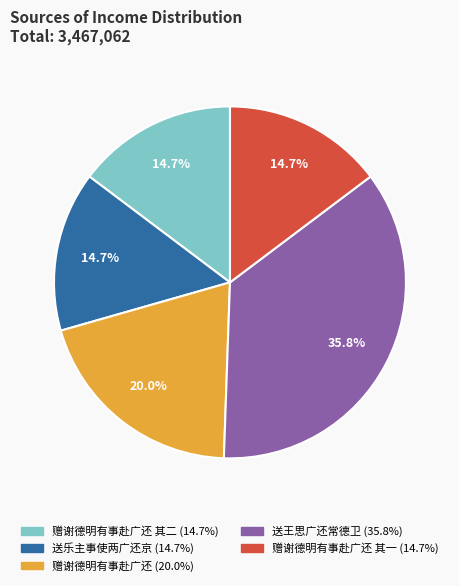

Is there any slice that represents more than half of the pie?

No